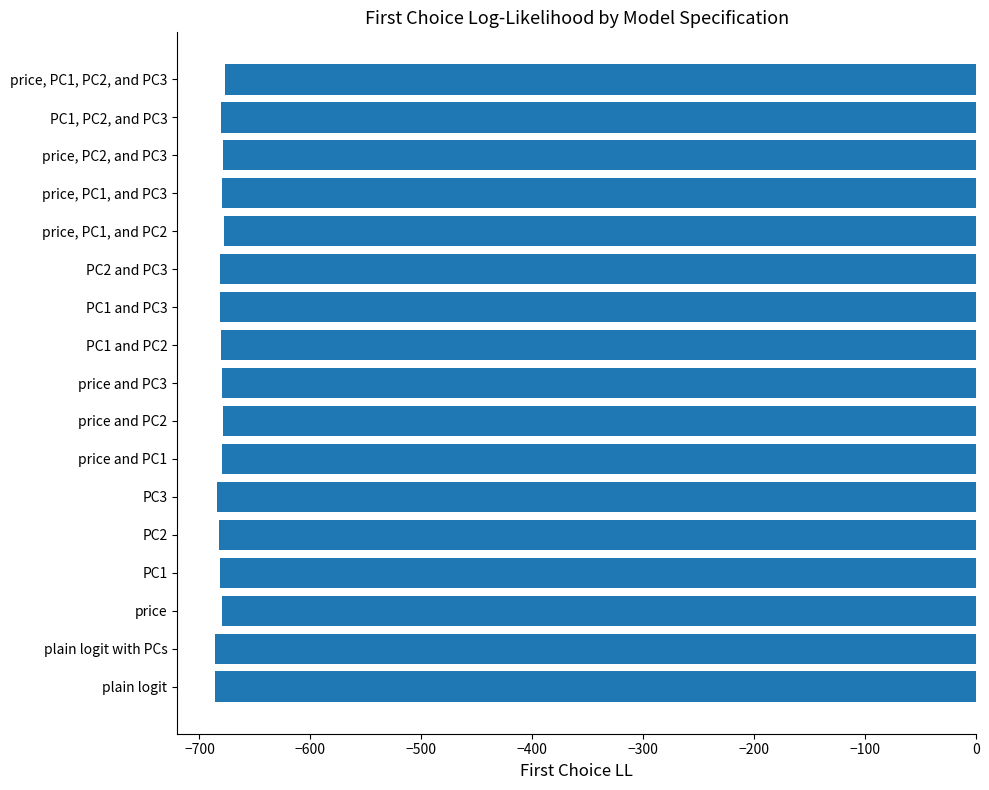

What is the maximum value shown in the chart?

-677.1